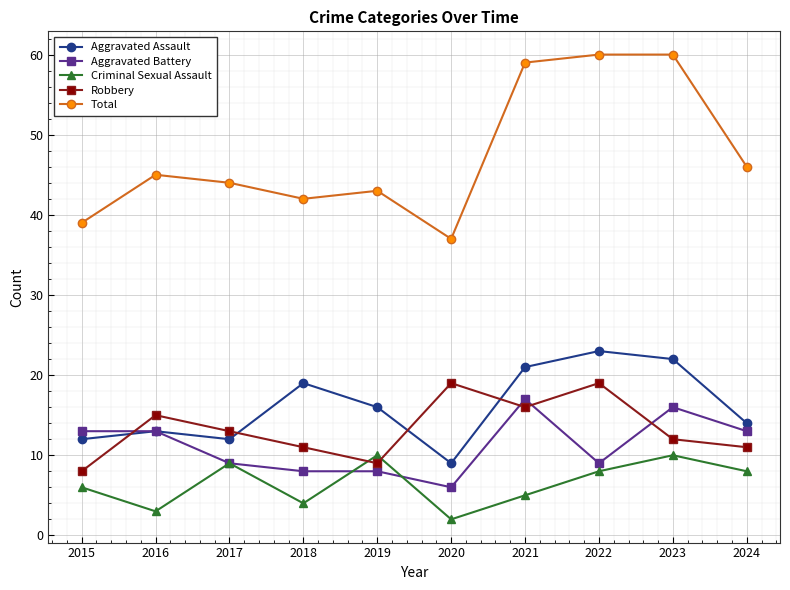

At how many categories does at least one series exceed 30?

10